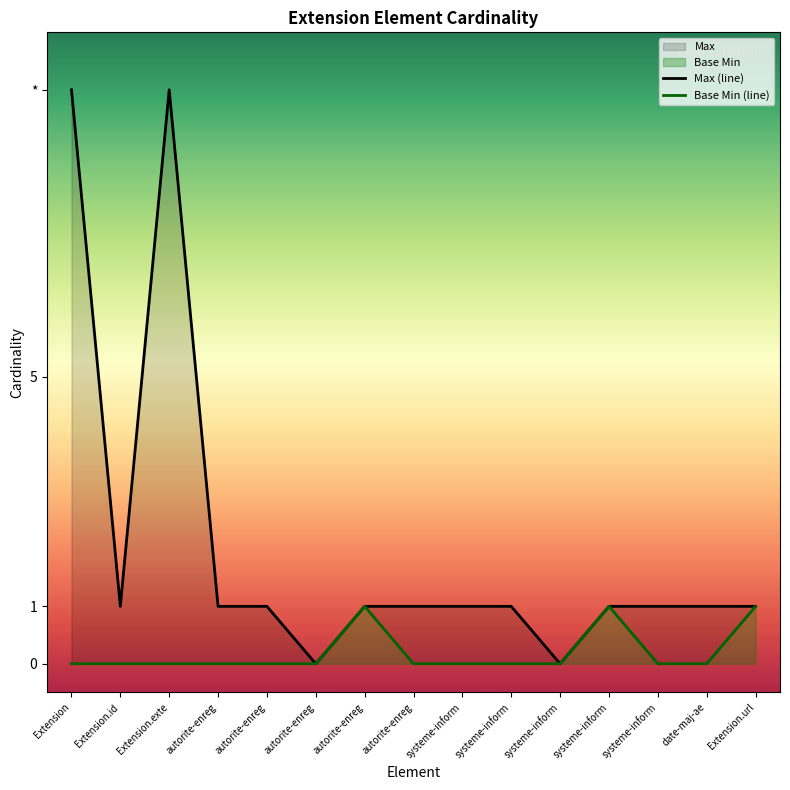

At which category is the sum across all series the highest?

Extension